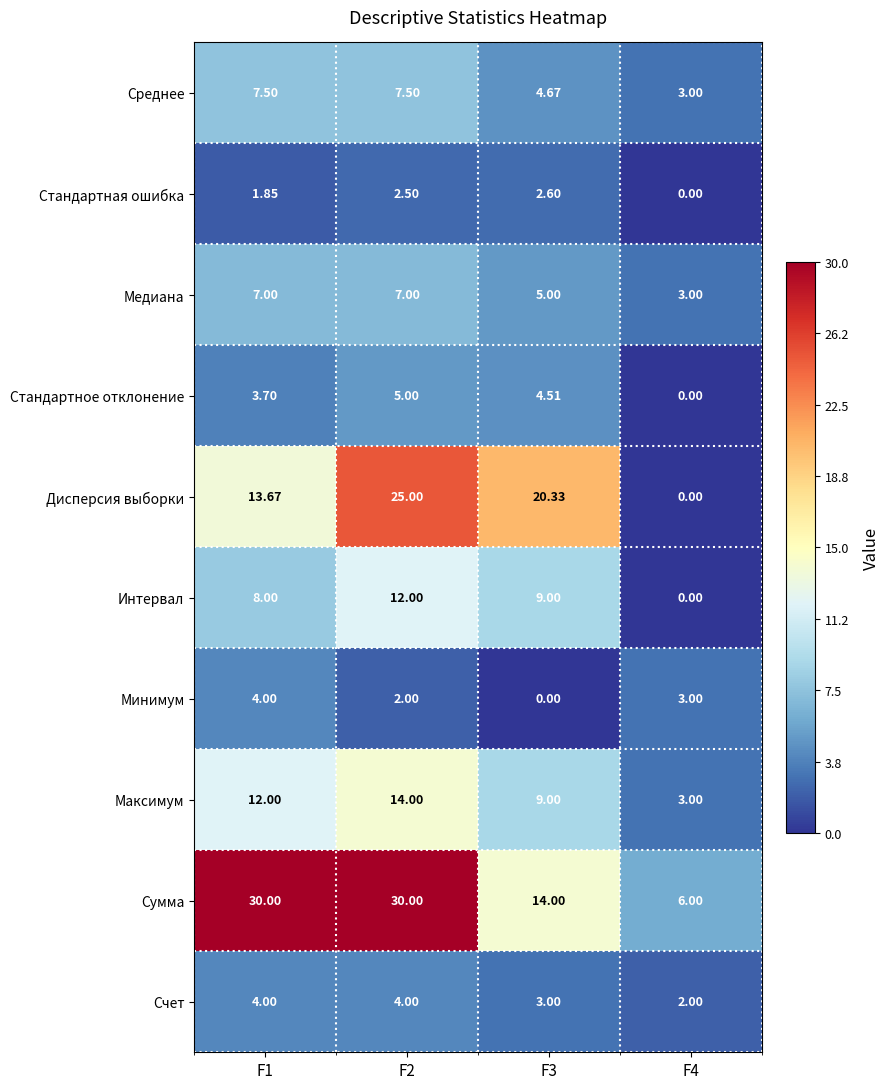

At which category is the sum across all series the highest?

F2